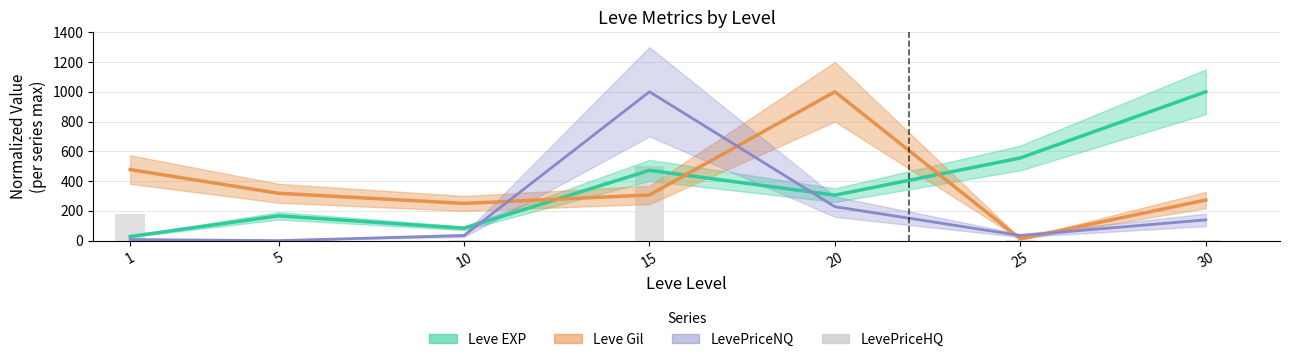

Read the value at 20.

5.4